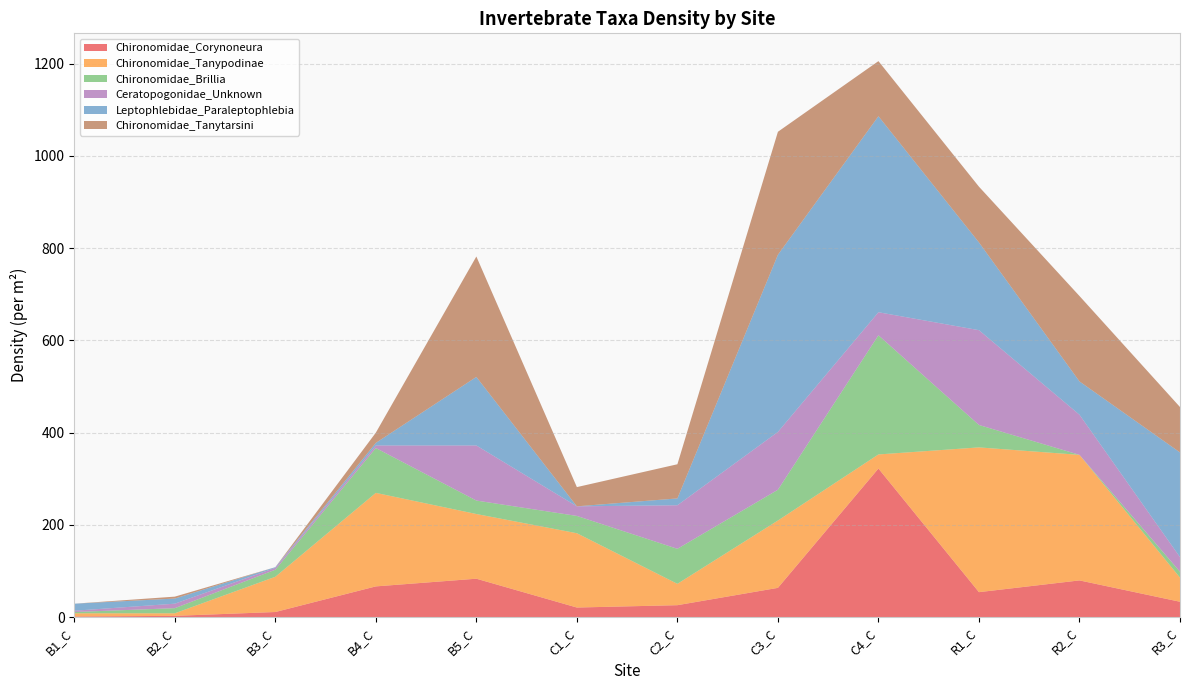

Reading left to right, what are all the values shown in this chart?

Chironomidae_Corynoneura: B1_C=1.4	B2_C=2.8	B3_C=11.1	B4_C=66.7	B5_C=83.3	C1_C=20.8	C2_C=25.9	C3_C=63.5	C4_C=322.2	R1_C=54.2	R2_C=79.6	R3_C=33.3
Chironomidae_Tanypodinae: B1_C=6.9	B2_C=5.6	B3_C=76.4	B4_C=202.8	B5_C=140.3	C1_C=161.1	C2_C=46.3	C3_C=146.0	C4_C=30.6	R1_C=313.9	R2_C=272.2	R3_C=52.4
Chironomidae_Brillia: B1_C=2.8	B2_C=11.1	B3_C=15.3	B4_C=97.2	B5_C=29.2	C1_C=37.5	C2_C=75.9	C3_C=66.7	C4_C=258.3	R1_C=48.6	R2_C=0.0	R3_C=12.7
Ceratopogonidae_Unknown: B1_C=2.8	B2_C=9.7	B3_C=4.2	B4_C=5.6	B5_C=119.4	C1_C=20.8	C2_C=94.4	C3_C=125.4	C4_C=50.0	R1_C=205.6	R2_C=87.0	R3_C=31.7
Leptophlebidae_Paraleptophlebia: B1_C=15.3	B2_C=11.1	B3_C=1.4	B4_C=5.6	B5_C=148.6	C1_C=0.0	C2_C=14.8	C3_C=384.1	C4_C=425.0	R1_C=190.3	R2_C=72.2	R3_C=227.0
Chironomidae_Tanytarsini: B1_C=0.0	B2_C=4.2	B3_C=0.0	B4_C=22.2	B5_C=261.1	C1_C=41.7	C2_C=74.1	C3_C=266.7	C4_C=119.4	R1_C=120.8	R2_C=185.2	R3_C=98.4